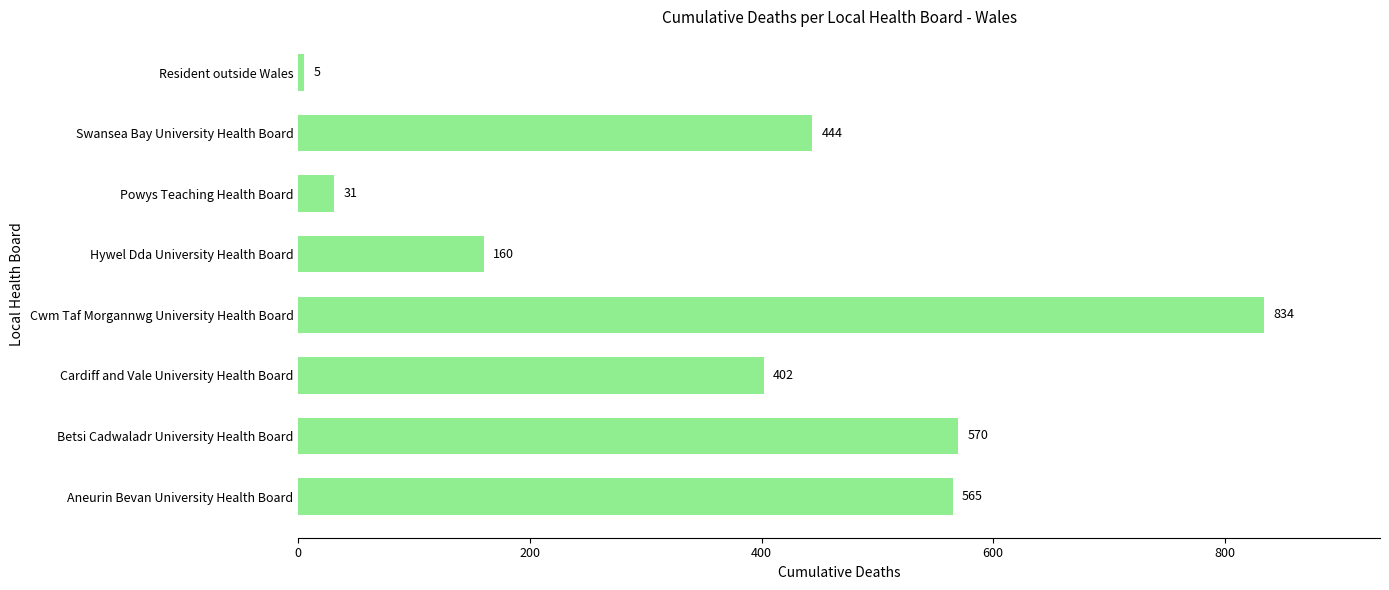

What is the difference between the maximum and minimum values?

829